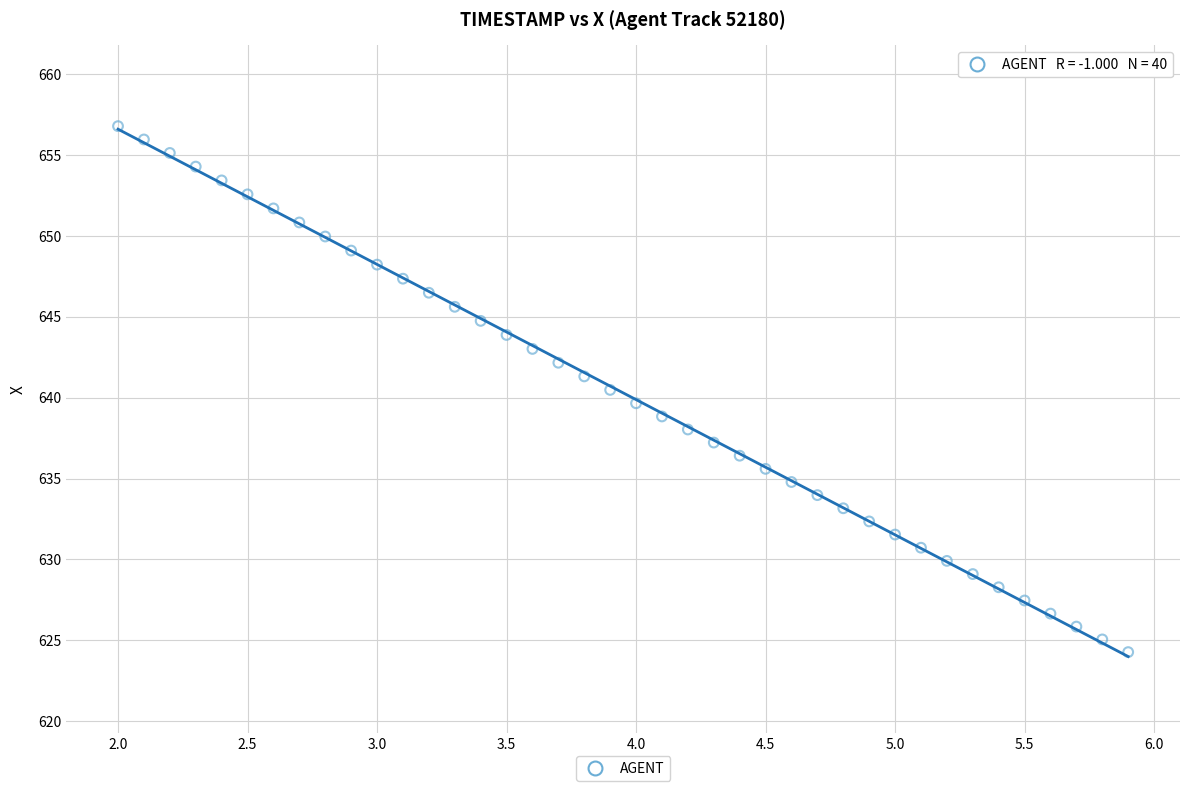

What is the range of X values (max minus min)?

3.9